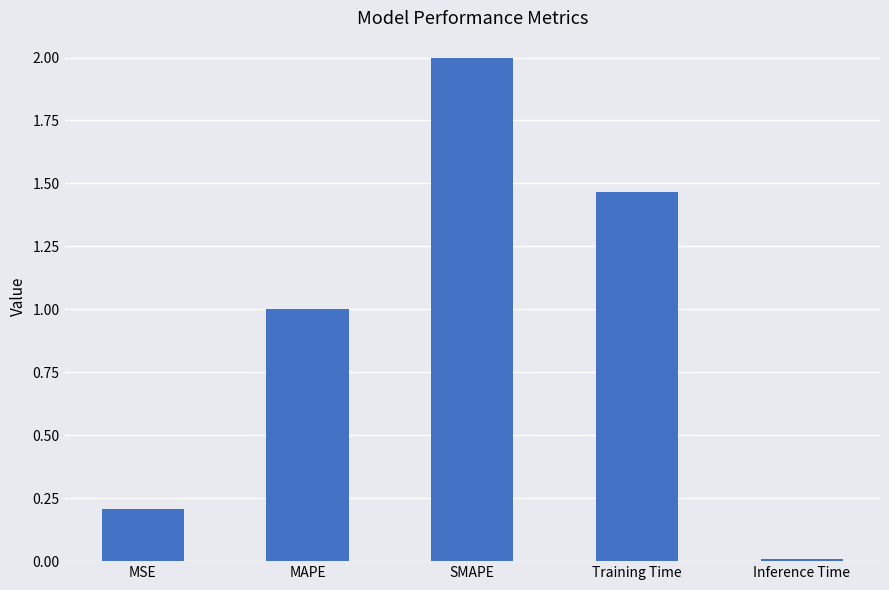

List the labels in order of value, largest first.

SMAPE, Training Time, MAPE, MSE, Inference Time